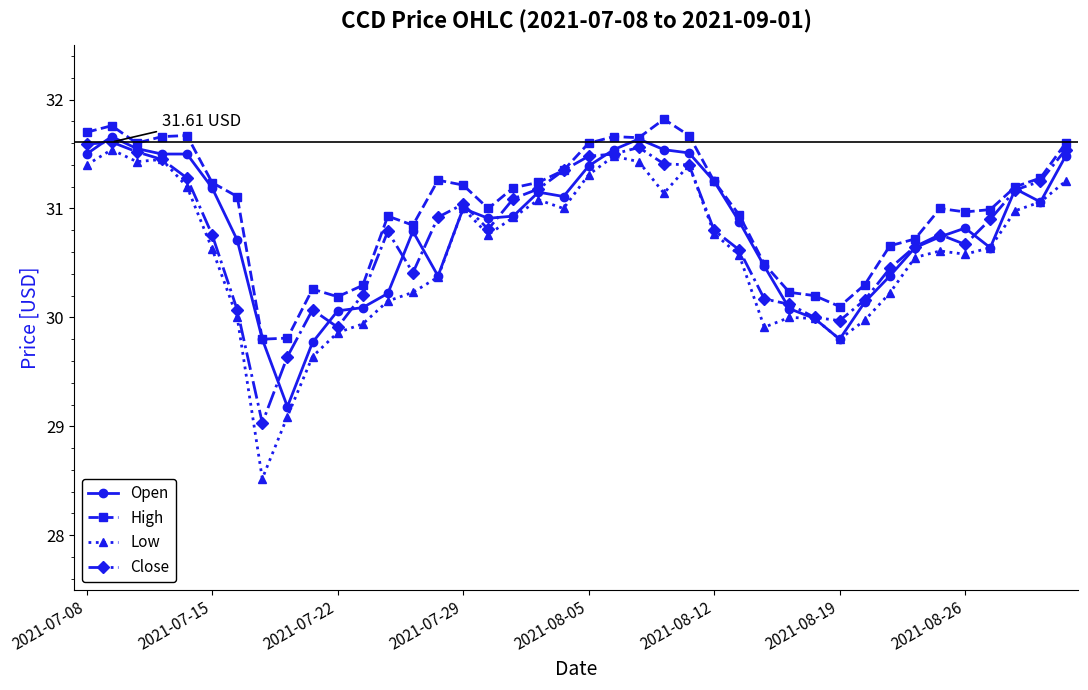

True or false: High and Low cross at least once.

False